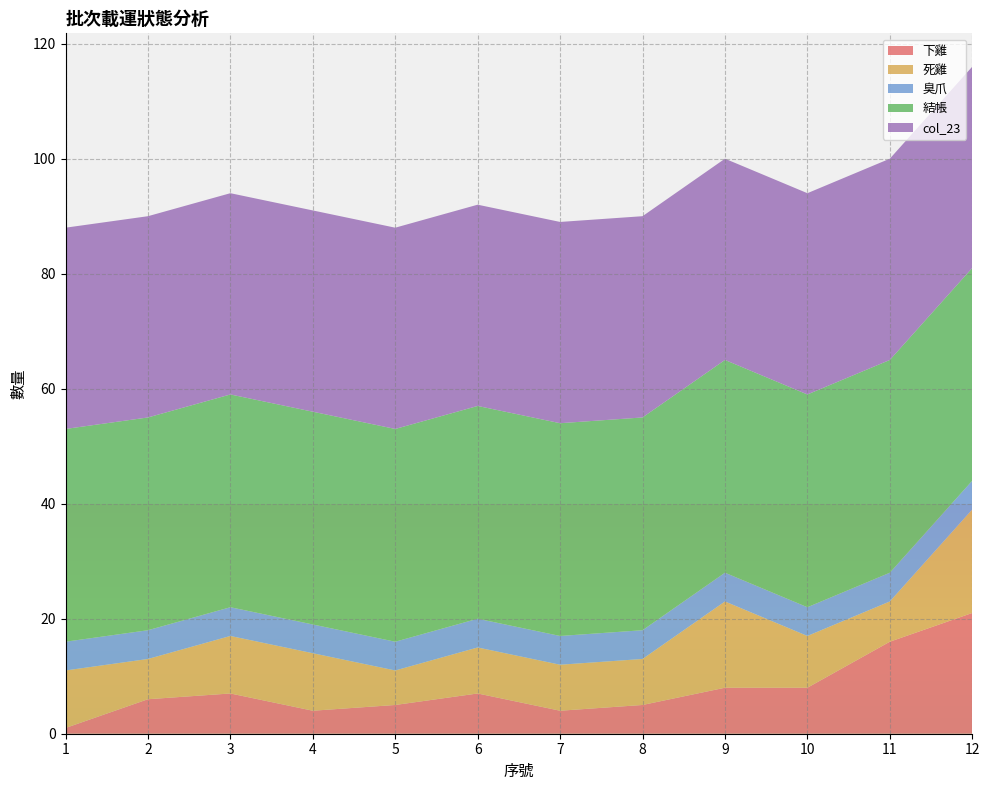

Reading left to right, extract all data points from this chart.

下雞: 1=1	2=6	3=7	4=4	5=5	6=7	7=4	8=5	9=8	10=8	11=16	12=21
死雞: 1=10	2=7	3=10	4=10	5=6	6=8	7=8	8=8	9=15	10=9	11=7	12=18
臭爪: 1=5	2=5	3=5	4=5	5=5	6=5	7=5	8=5	9=5	10=5	11=5	12=5
結帳: 1=37	2=37	3=37	4=37	5=37	6=37	7=37	8=37	9=37	10=37	11=37	12=37
col_23: 1=35	2=35	3=35	4=35	5=35	6=35	7=35	8=35	9=35	10=35	11=35	12=35